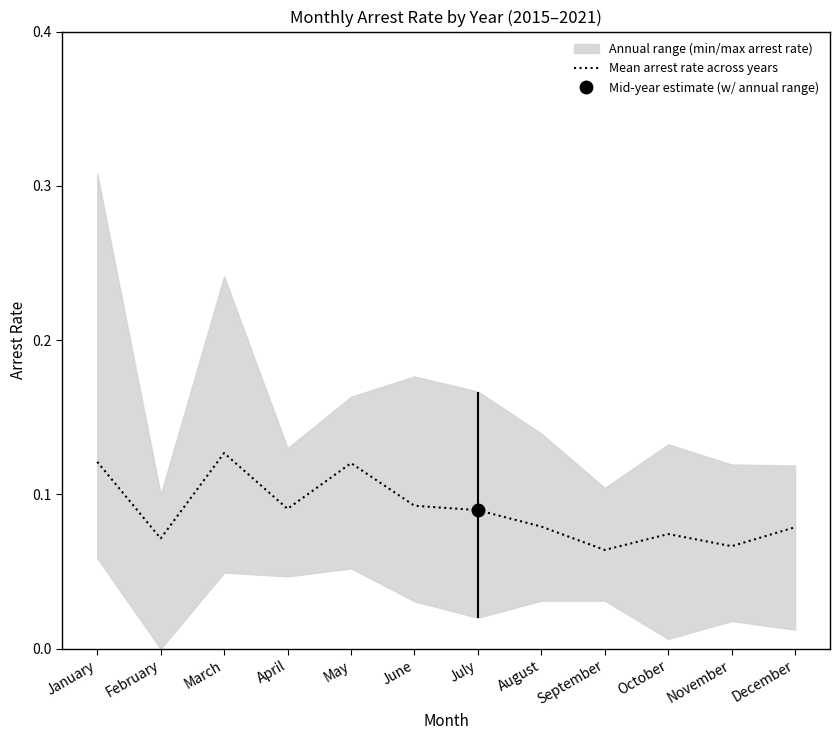

Reading right to left, list all the values displayed in this chart.

0.1	0.1	0.1	0.1	0.1	0.1	0.1	0.1	0.1	0.1	0.1	0.1